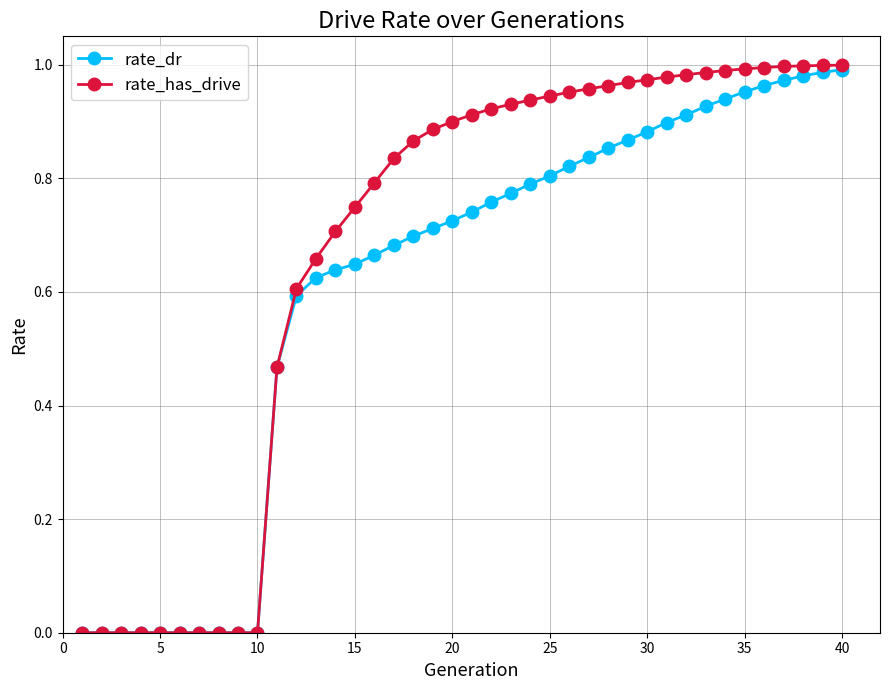

Which series has the largest total across all categories?

rate_has_drive